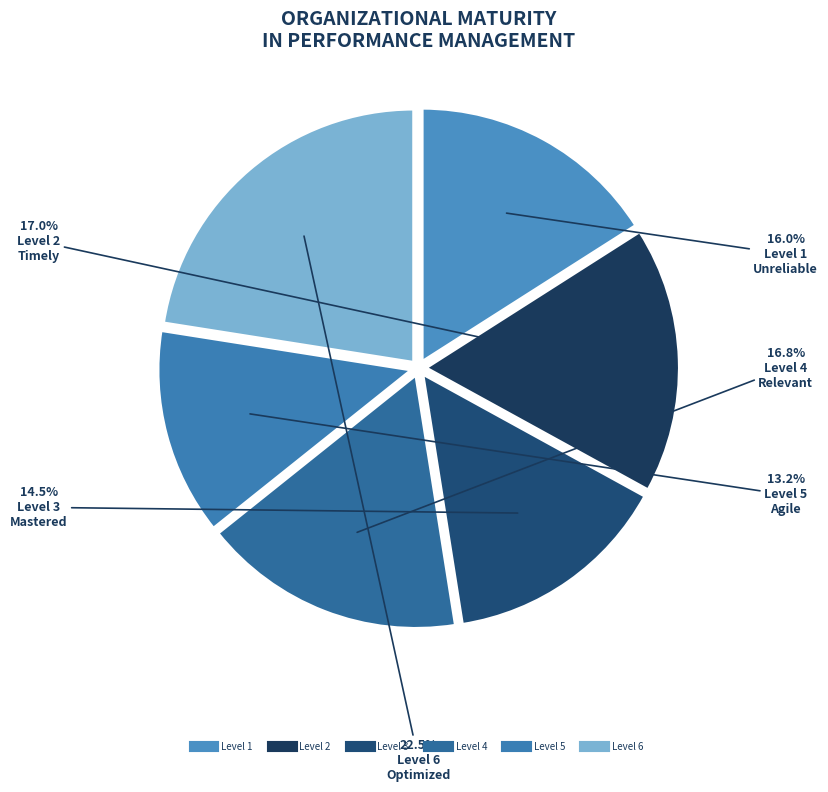

How many segments does this pie chart have?

6